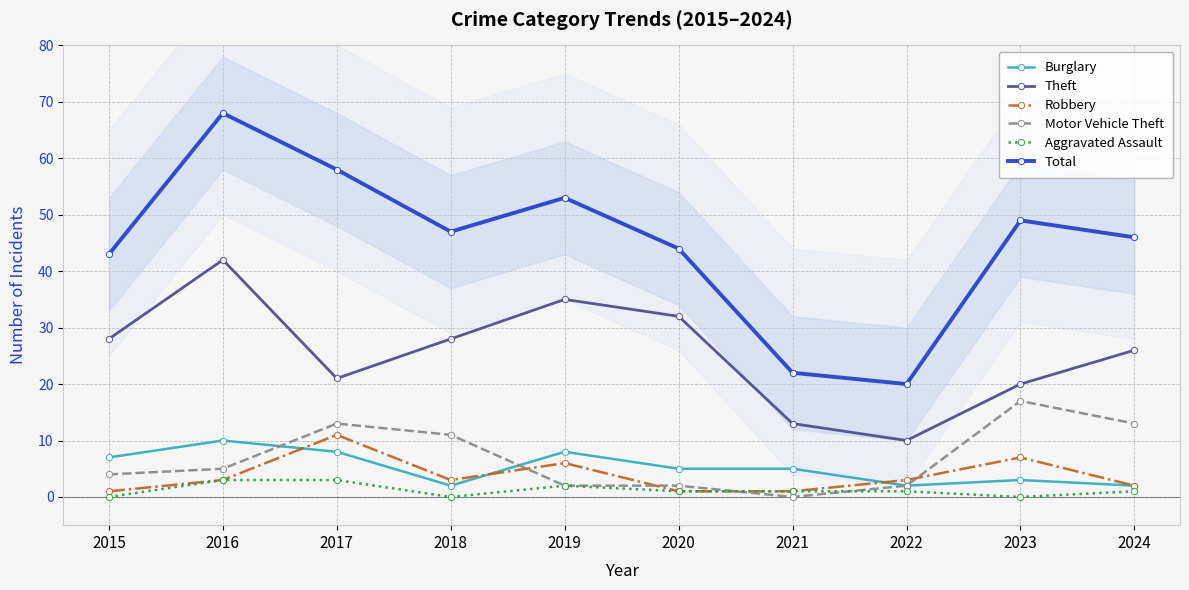

Count the number of categories in the chart.

10